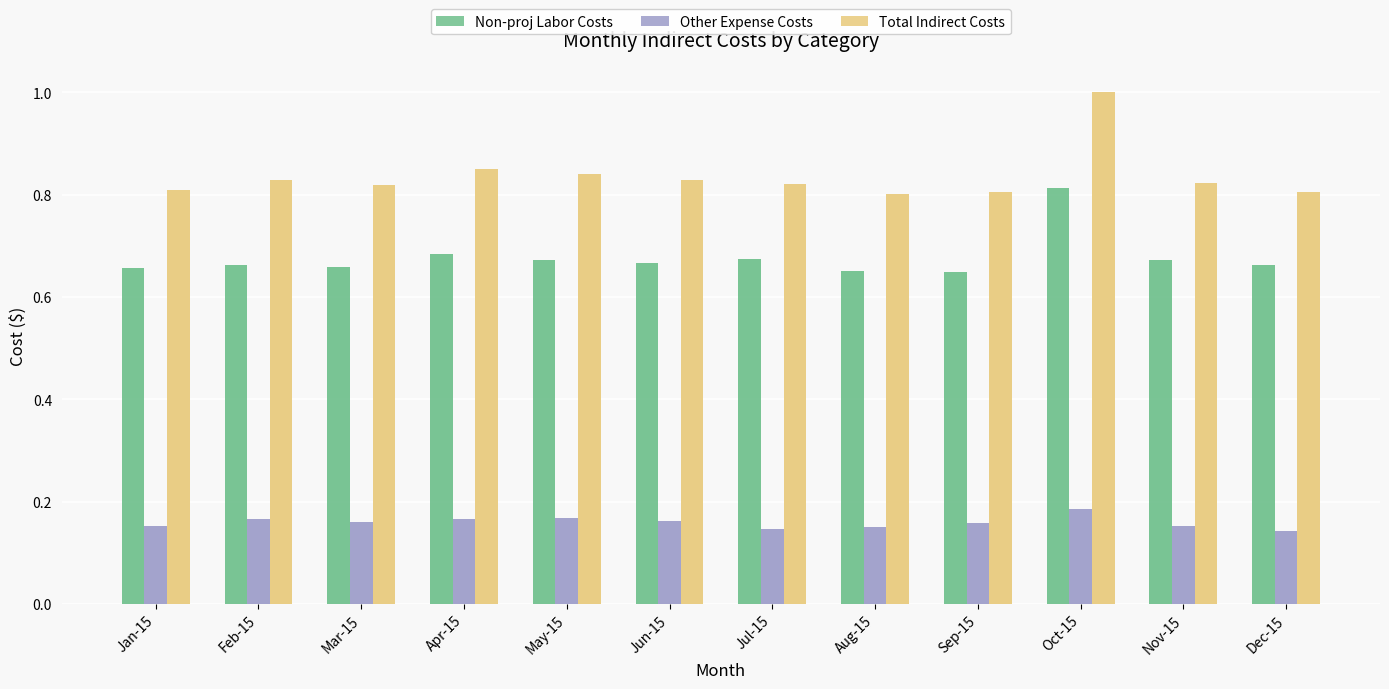

How many groups of bars are there?

12